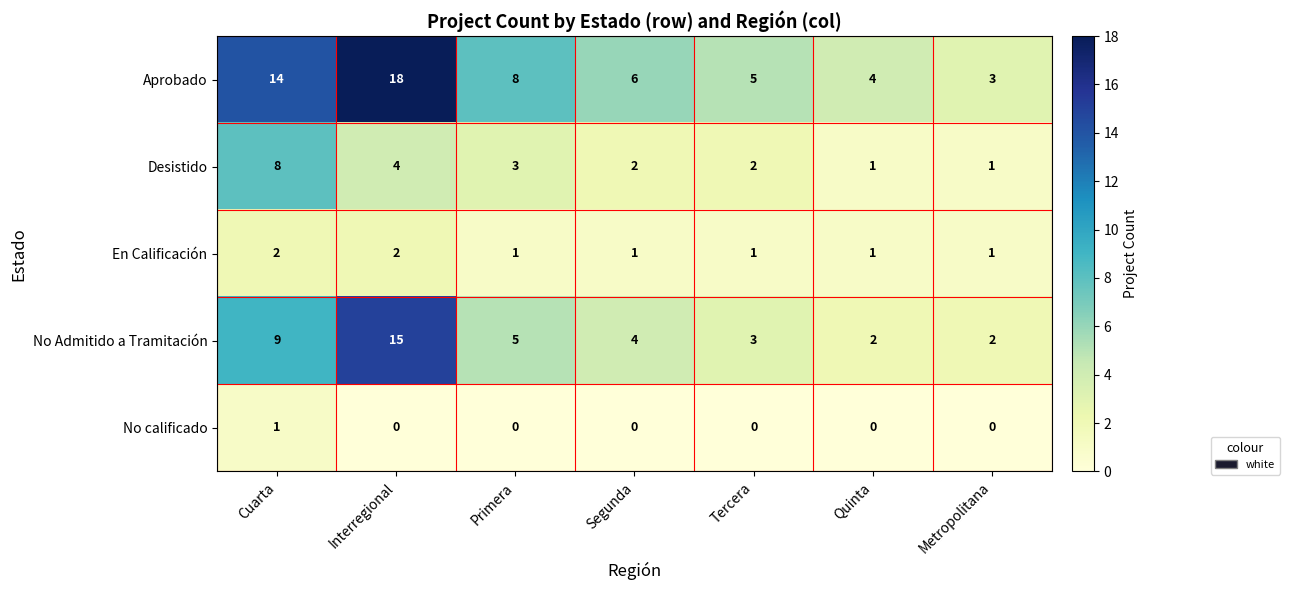

Rank the series by their maximum value, from highest to lowest.

Aprobado, No Admitido a Tramitación, Desistido, En Calificación, No calificado